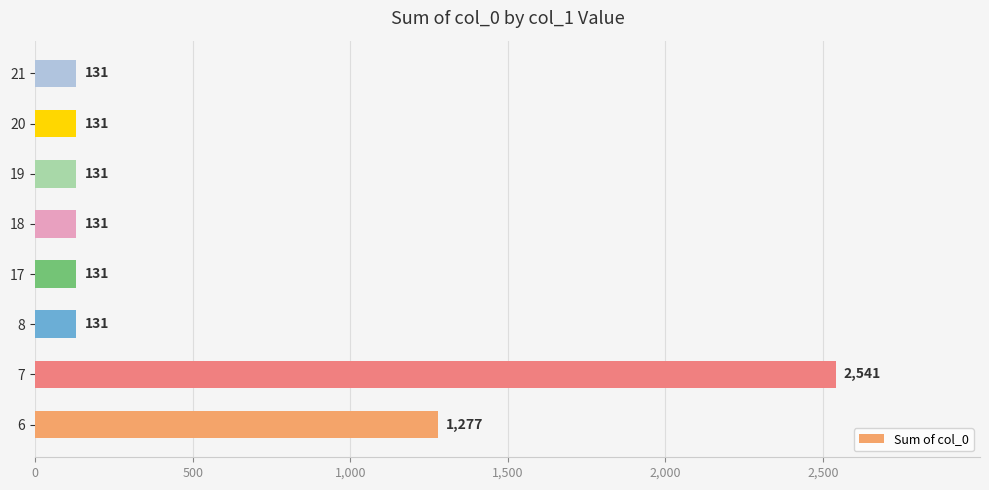

At which label is the value closest to 1336?

6